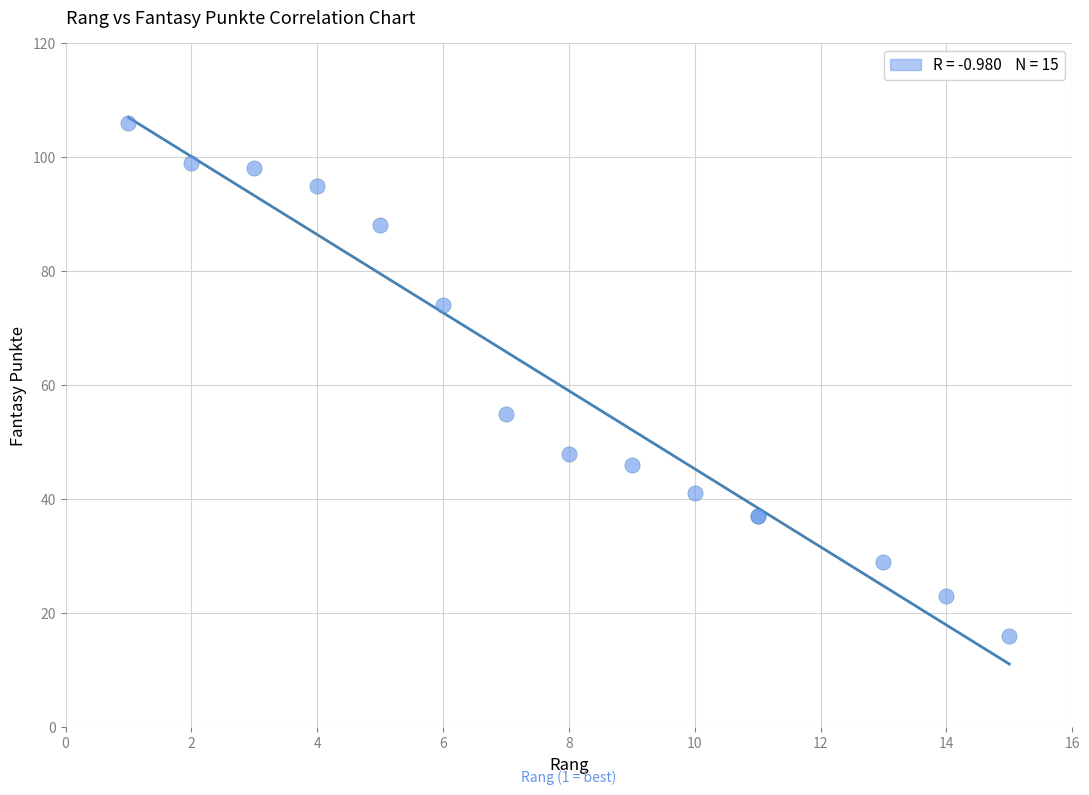

What Y value in the scatter plot is closest to 61?

55